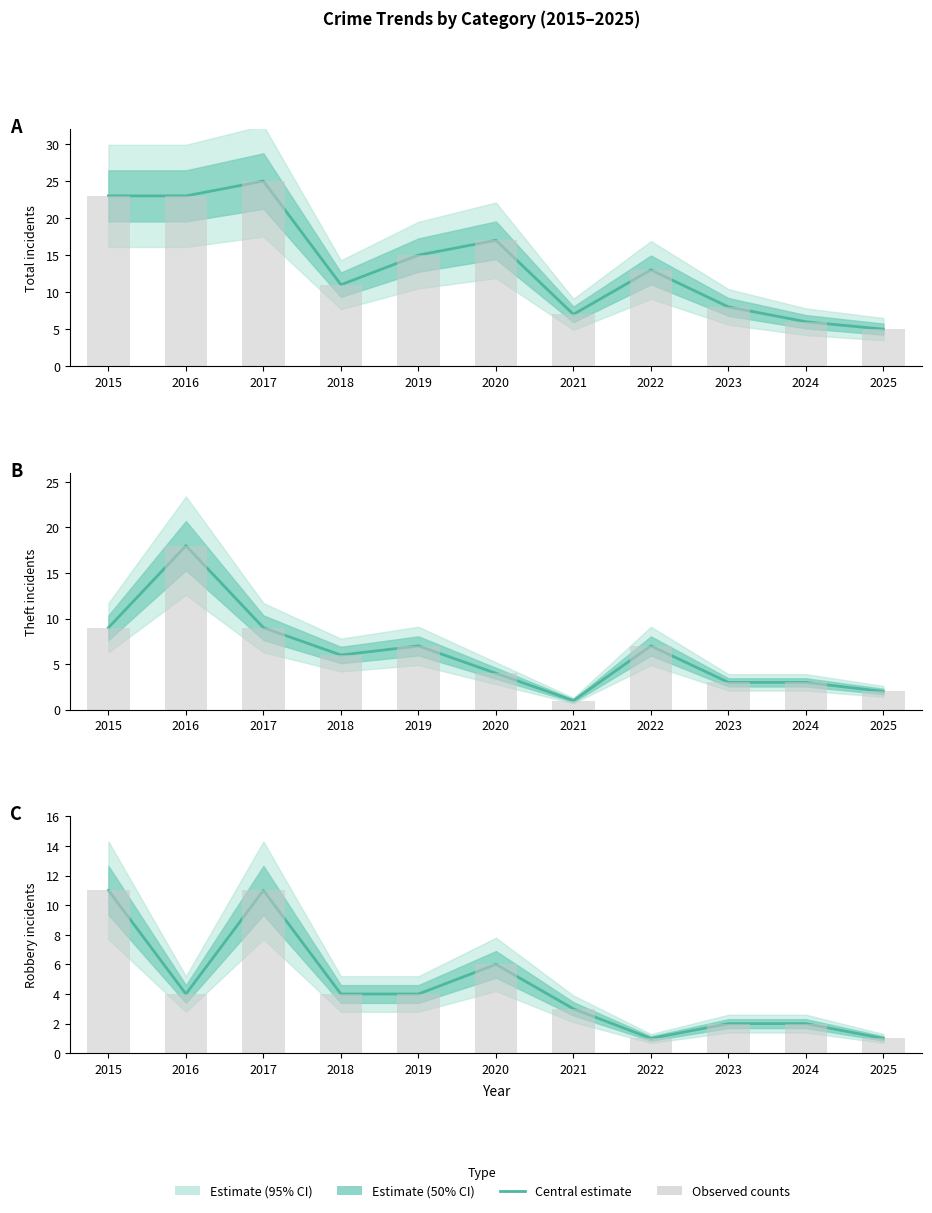

Are the bars horizontal?

No